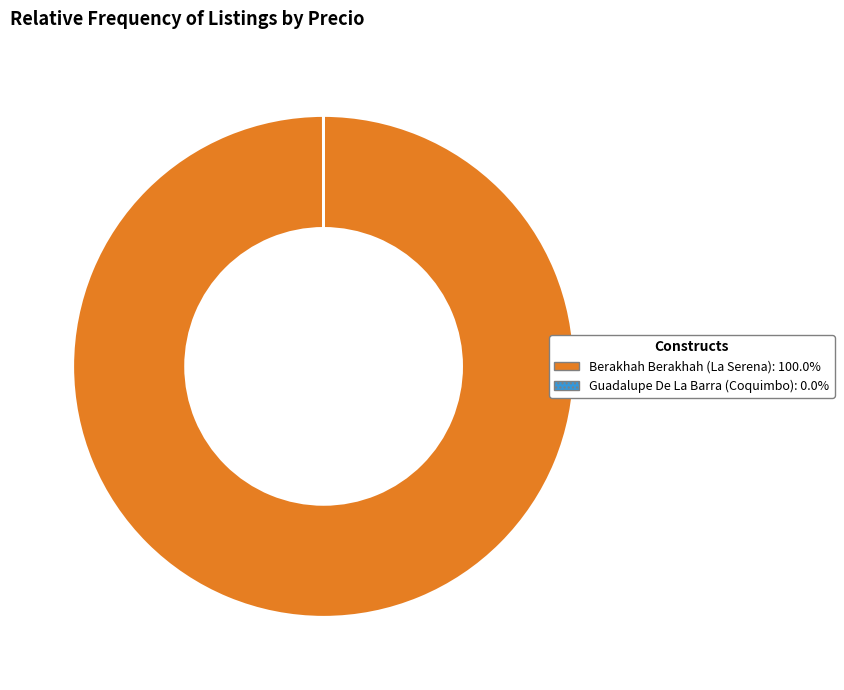

Is there a majority slice in this chart?

Yes